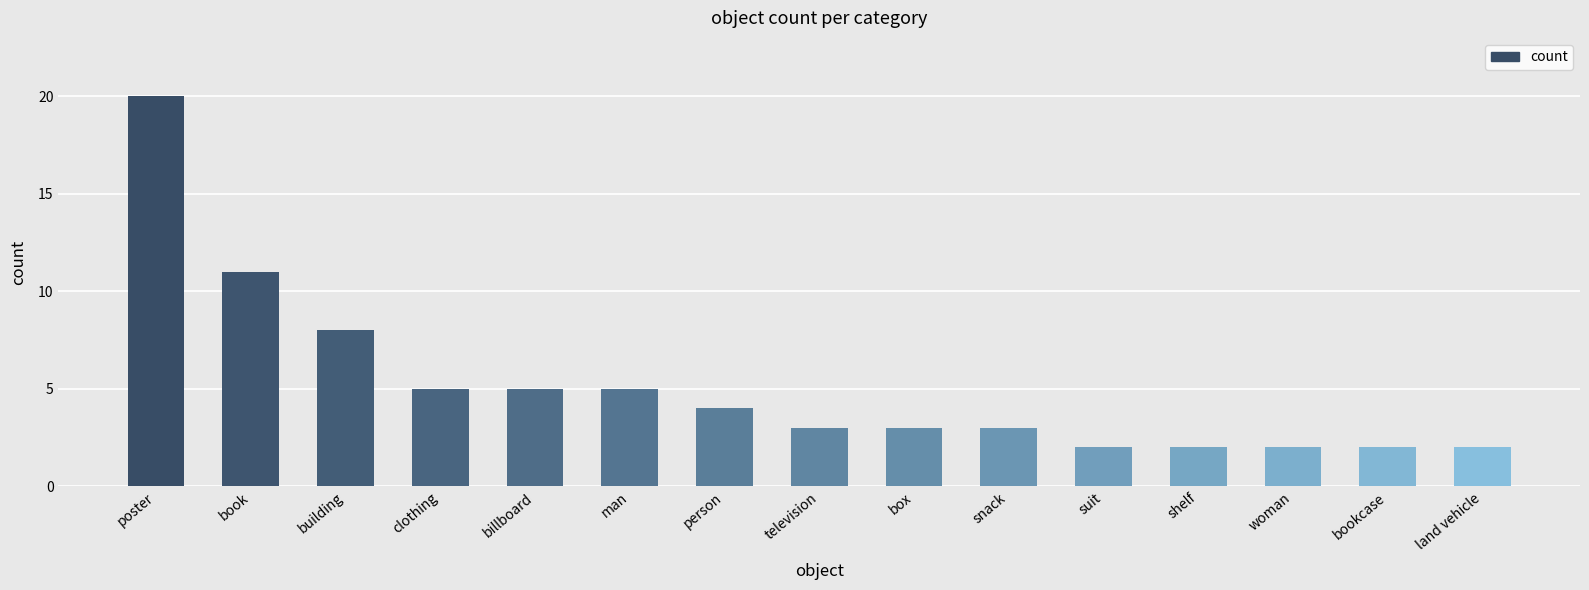

Reading left to right, transcribe all the data shown in this chart.

poster=20	book=11	building=8	clothing=5	billboard=5	man=5	person=4	television=3	box=3	snack=3	suit=2	shelf=2	woman=2	bookcase=2	land vehicle=2